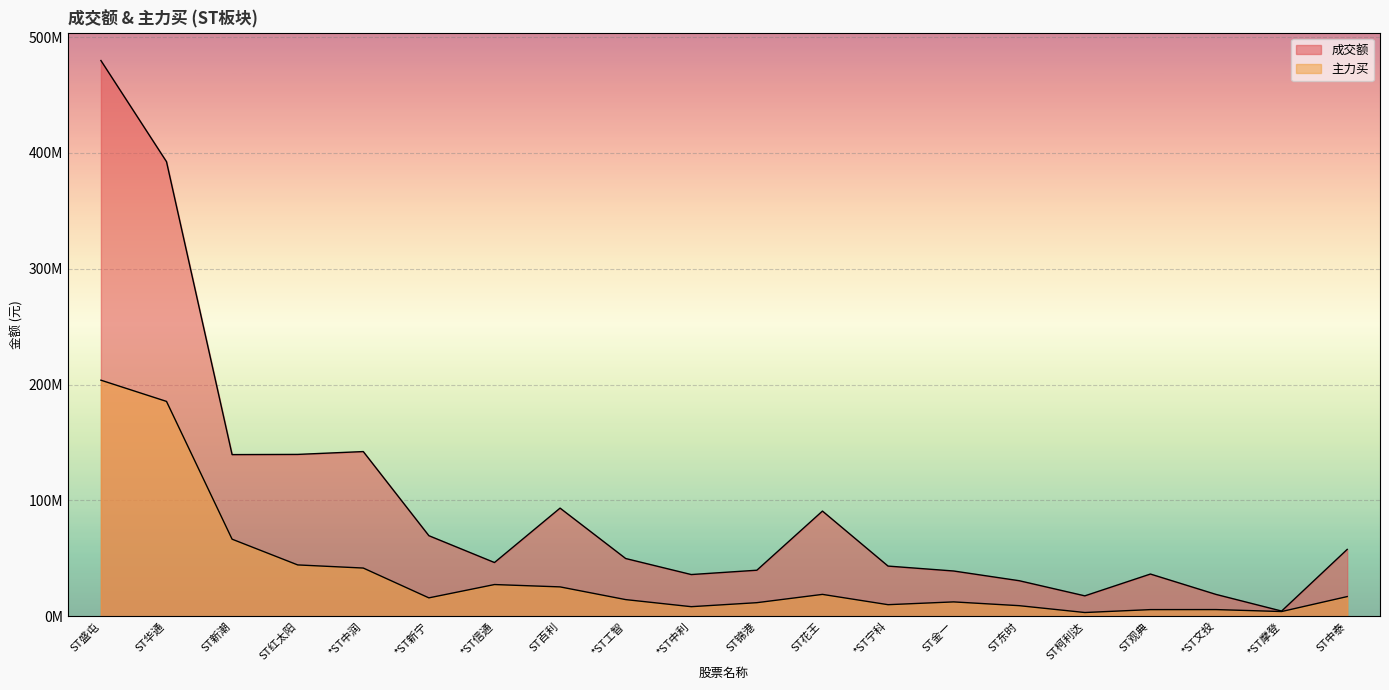

The 成交额 series shows 39794120 at ST锦港. True or false?

True